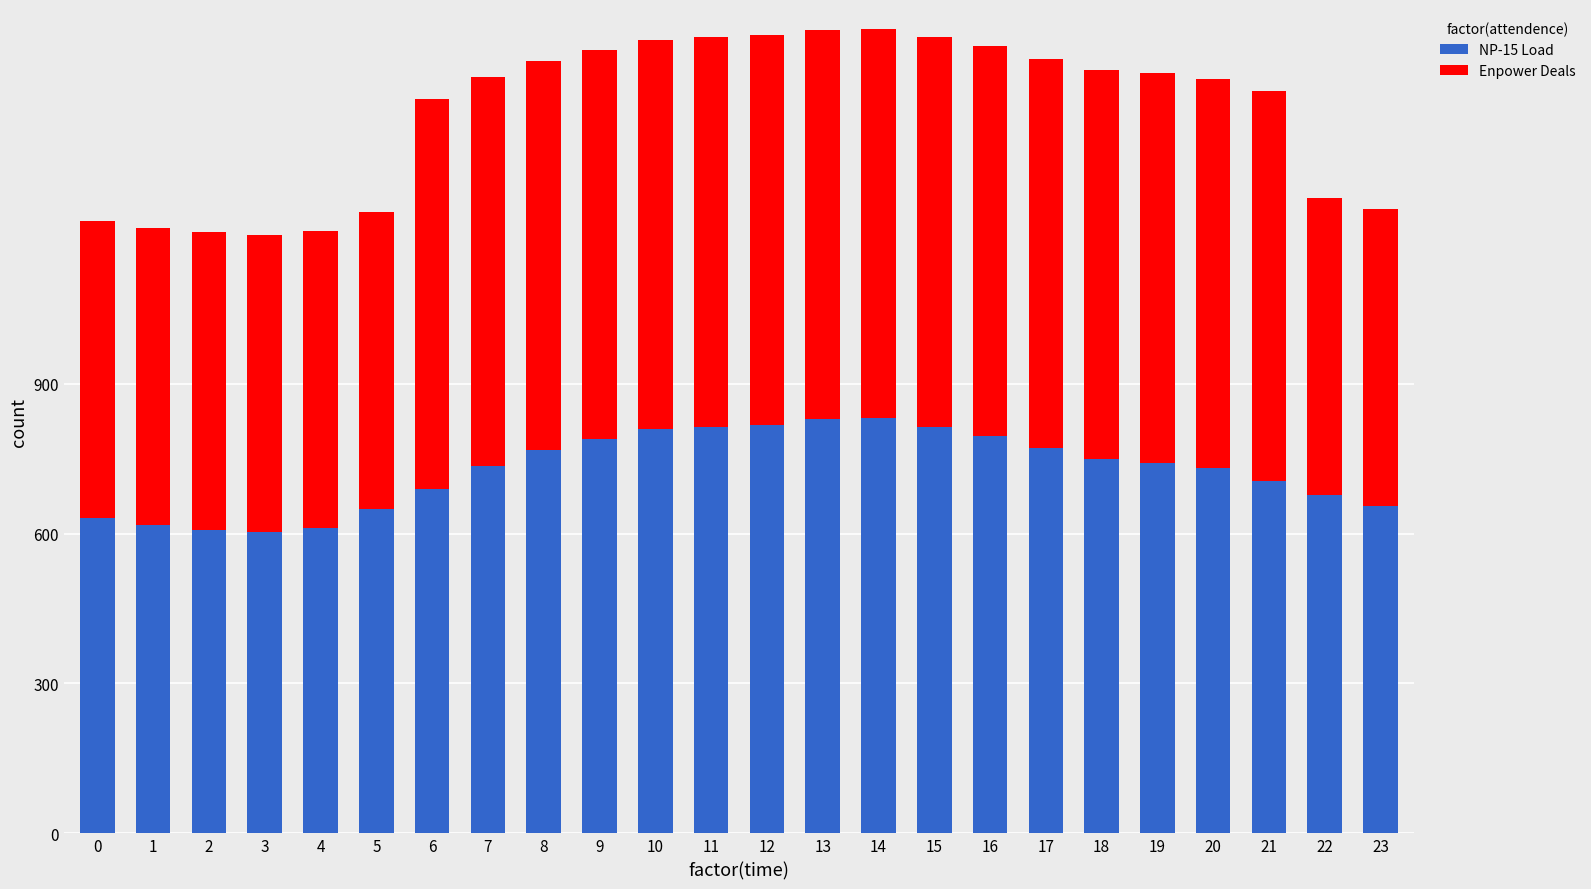

Is it true that NP-15 Load equals 341.6 at 4?

False